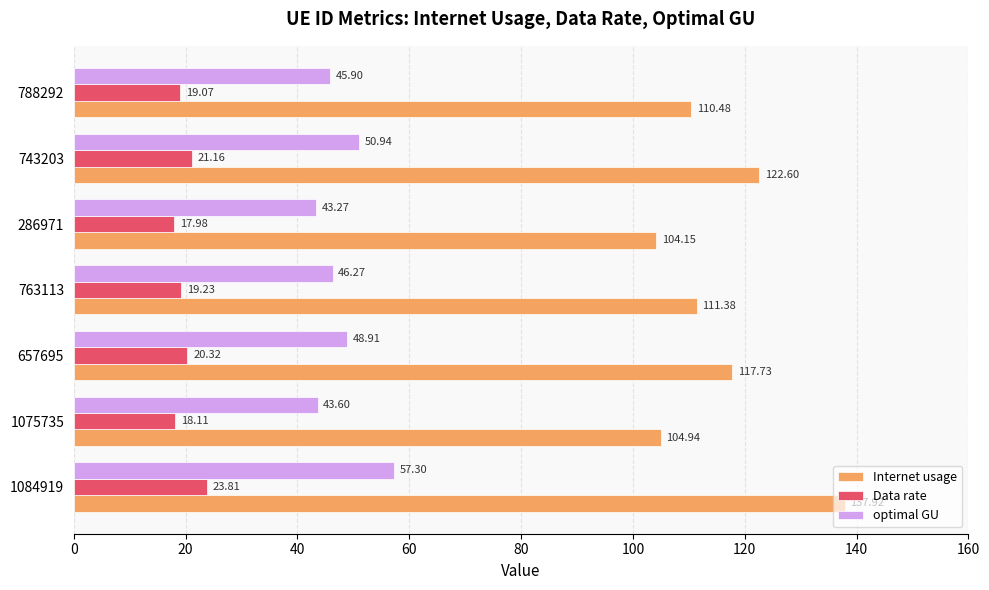

What is the highest value of the Internet usage series?

137.9